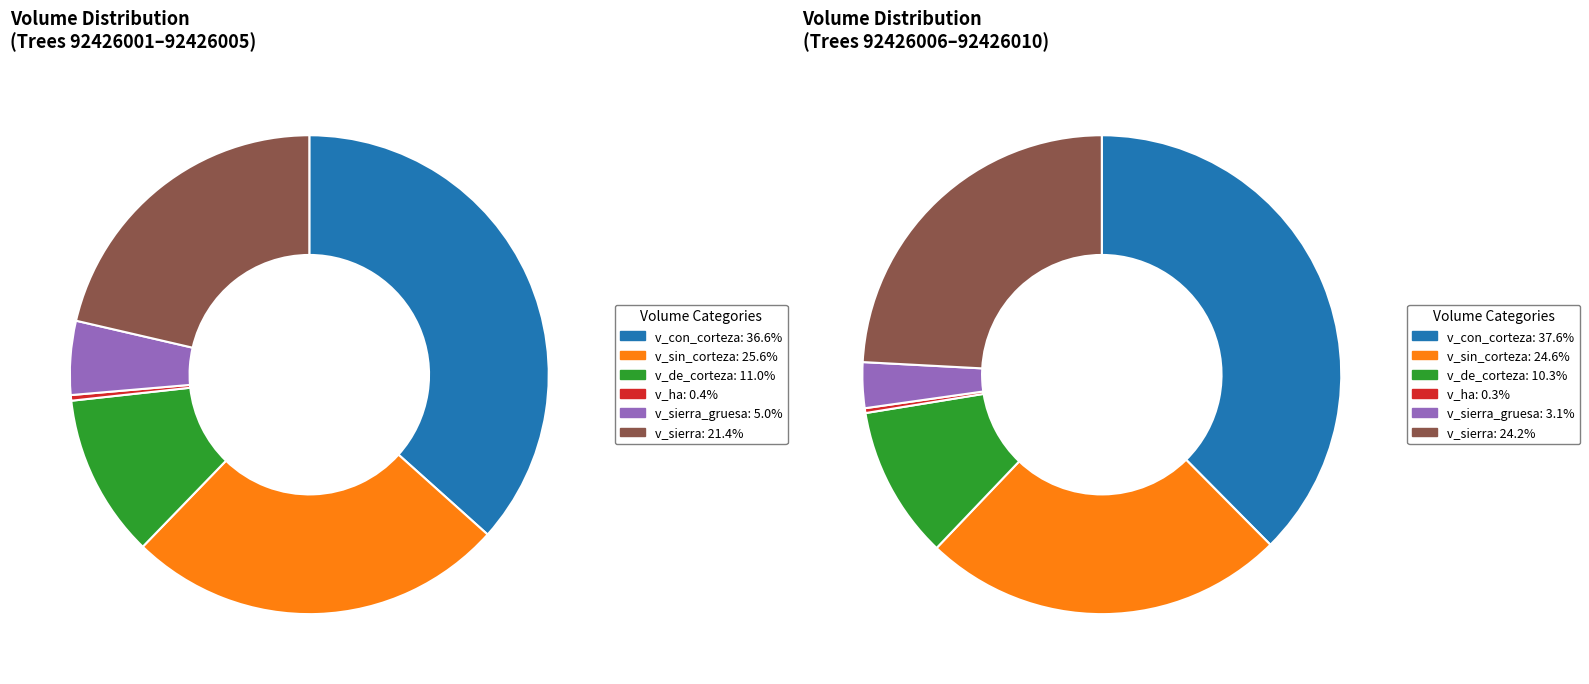

Is there a majority slice in this chart?

No